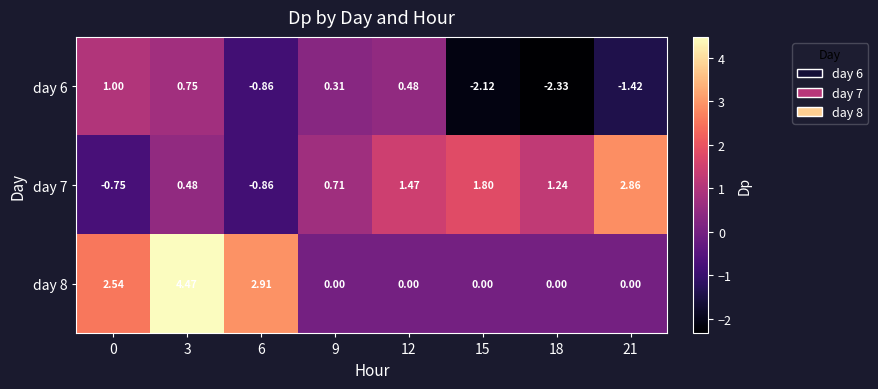

Is the value of day 6 at 12 greater than the value of day 7 at 9?

No